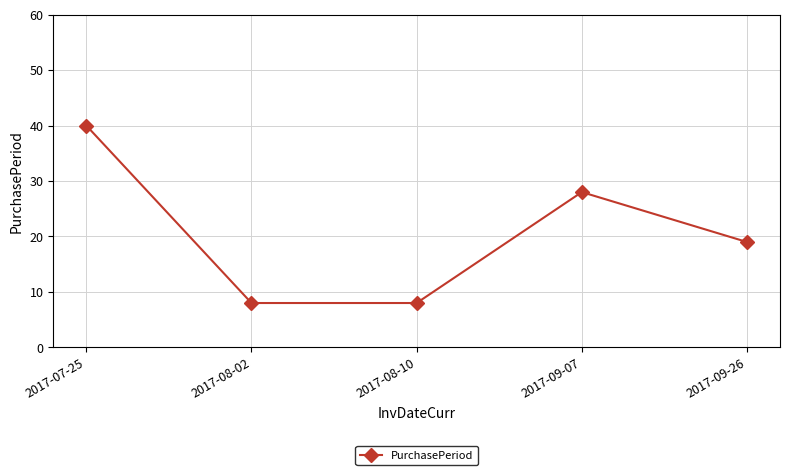

At which label is the value closest to 24?

2017-09-07